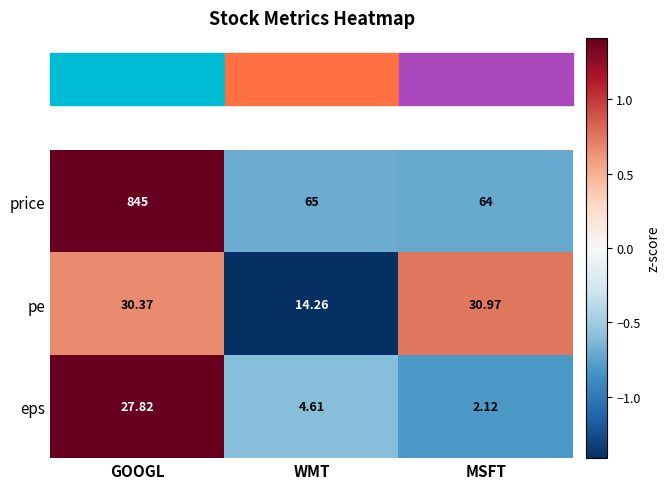

At which label does pe first exceed 30?

GOOGL